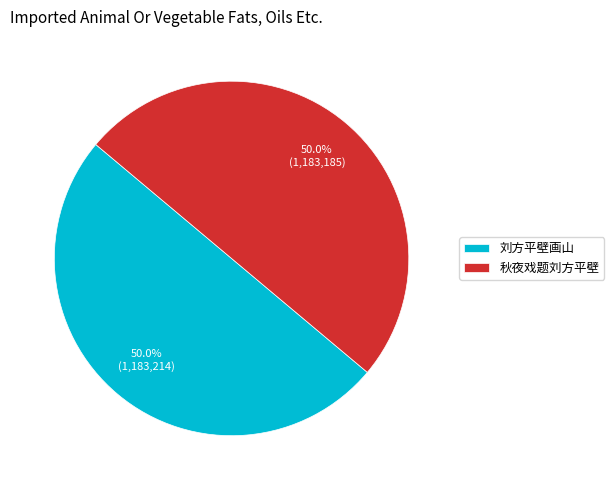

To the nearest percent, what is the average slice percentage?

50%